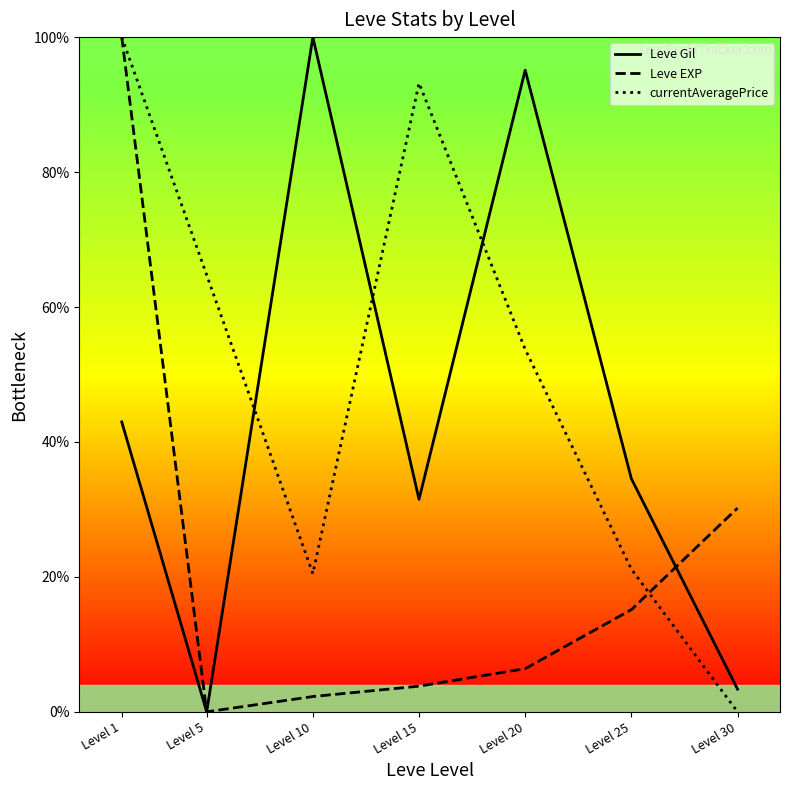

What is the value of the currentAveragePrice point at the 1st from the left?

100.0